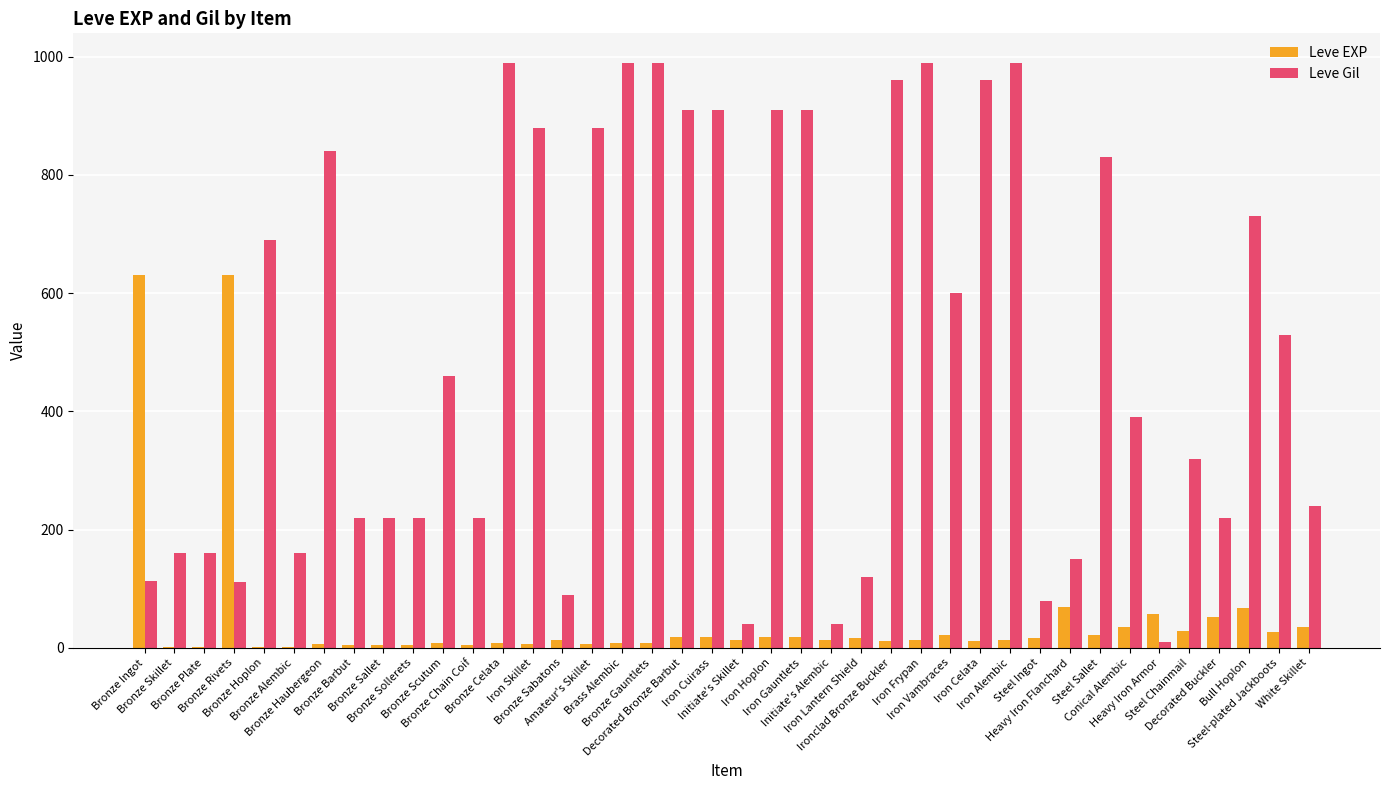

What is the sum of all Leve Gil values?

20235